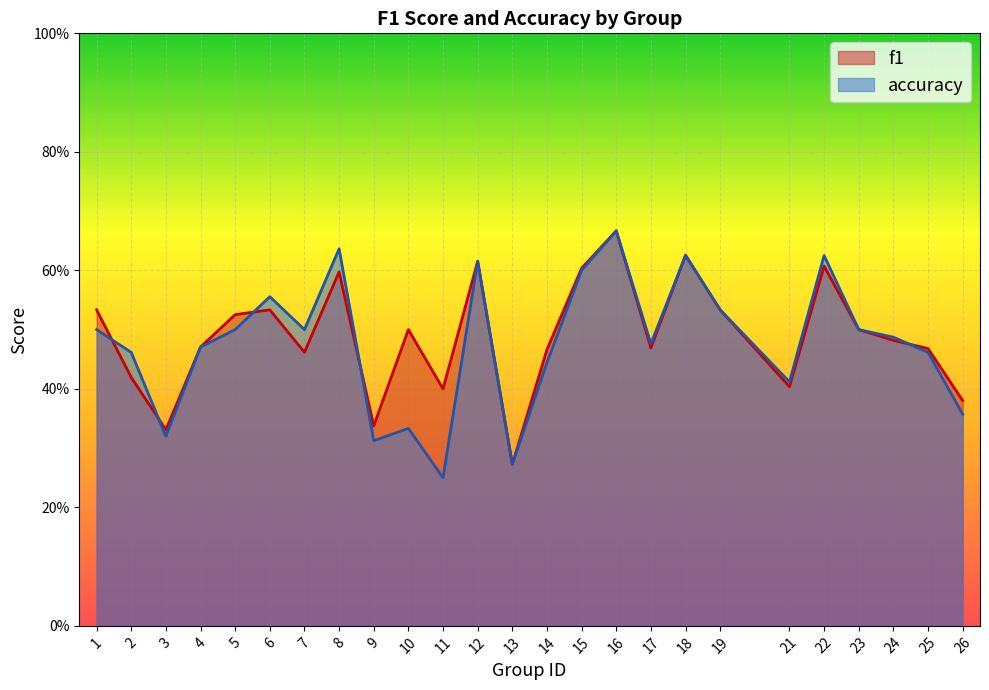

The value of accuracy at 6 is 0.8. True or false?

False